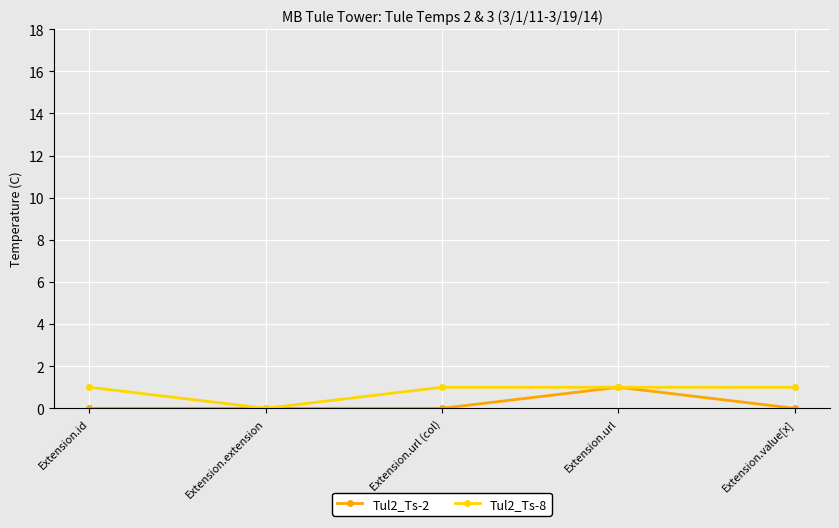

The value of Tul2_Ts-2 at Extension.url (col) is -1. True or false?

False